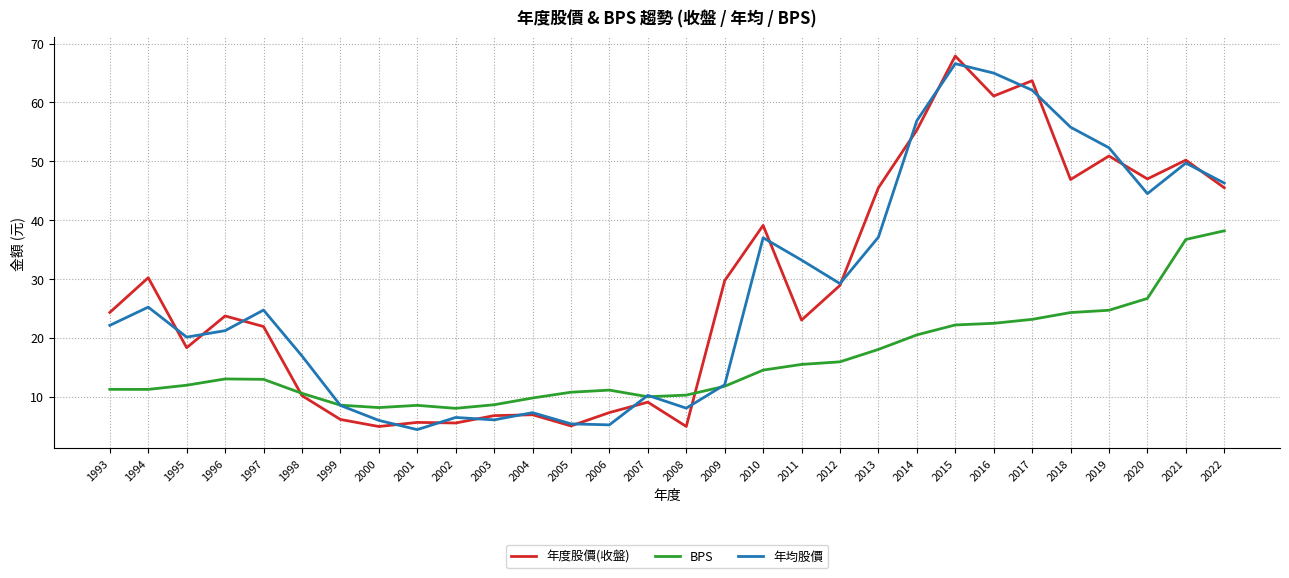

Which series has the largest range (max minus min)?

年度股價(收盤)